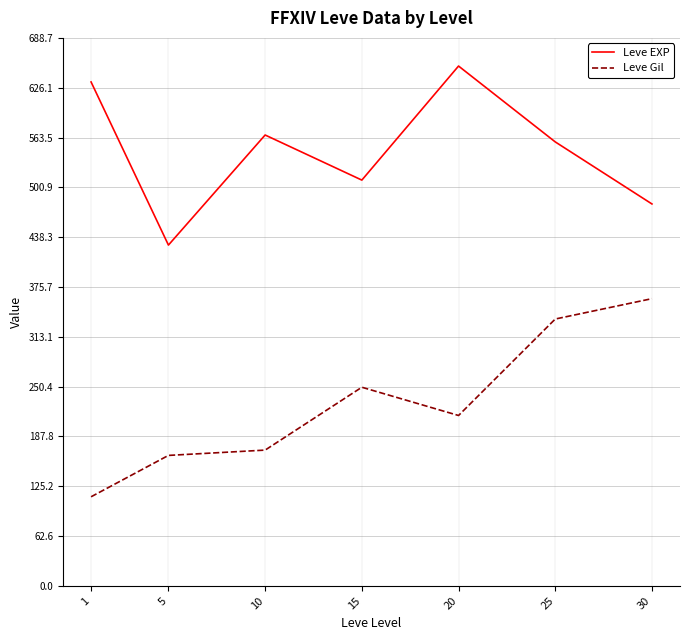

Where is Leve EXP nearest to the value 540?

25